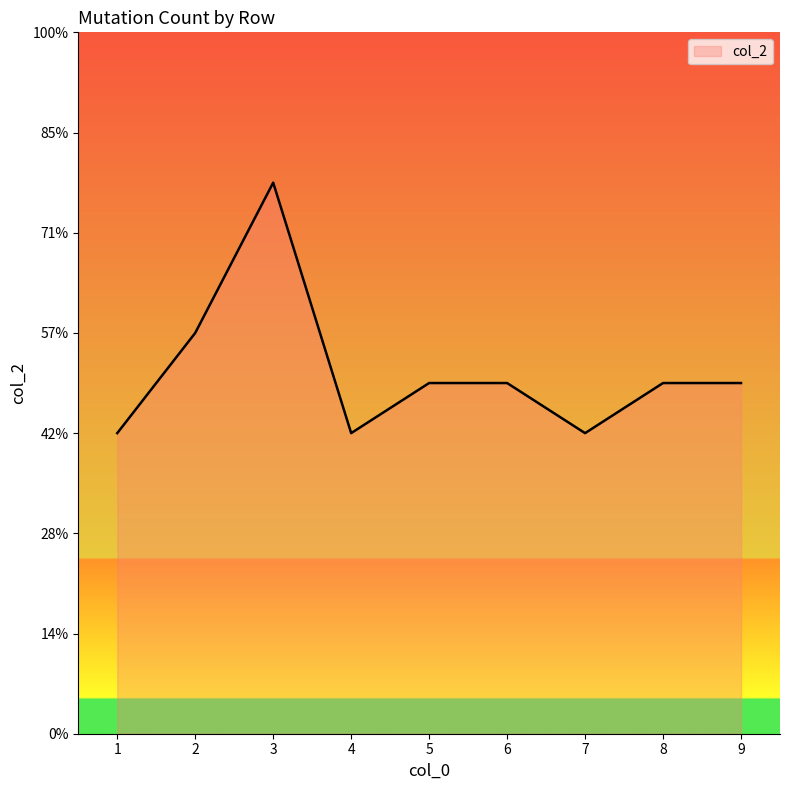

Where does the data first go above 7?

2